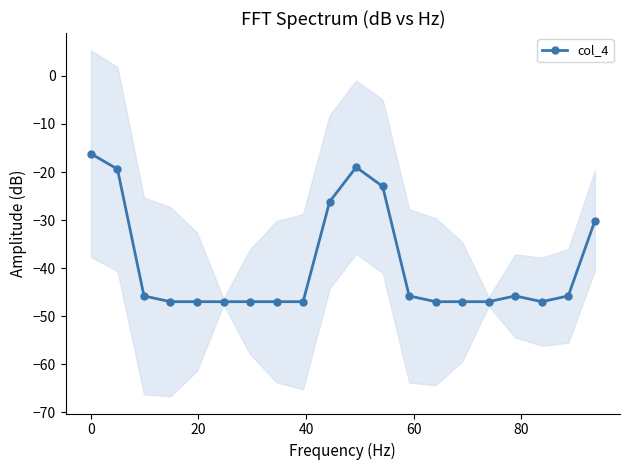

How many data points are above -45?

6